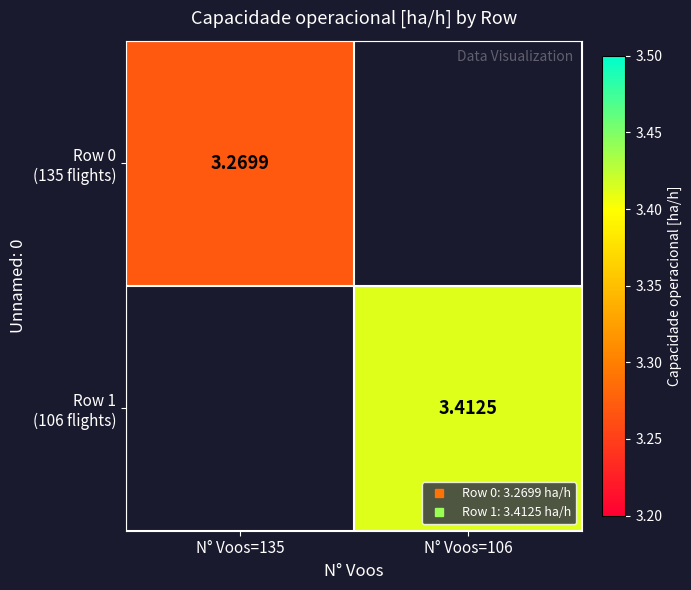

Rank the categories by Row 0 (135 flights) value from highest to lowest.

N° Voos=135, N° Voos=106